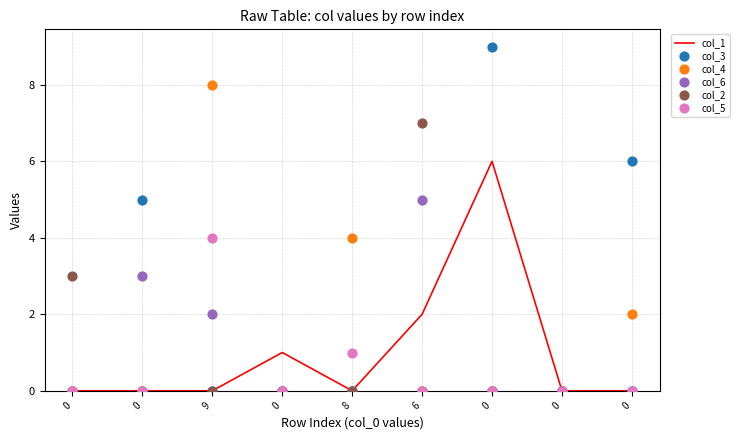

What are all the series names shown in the legend?

col_1, col_3, col_4, col_6, col_2, col_5